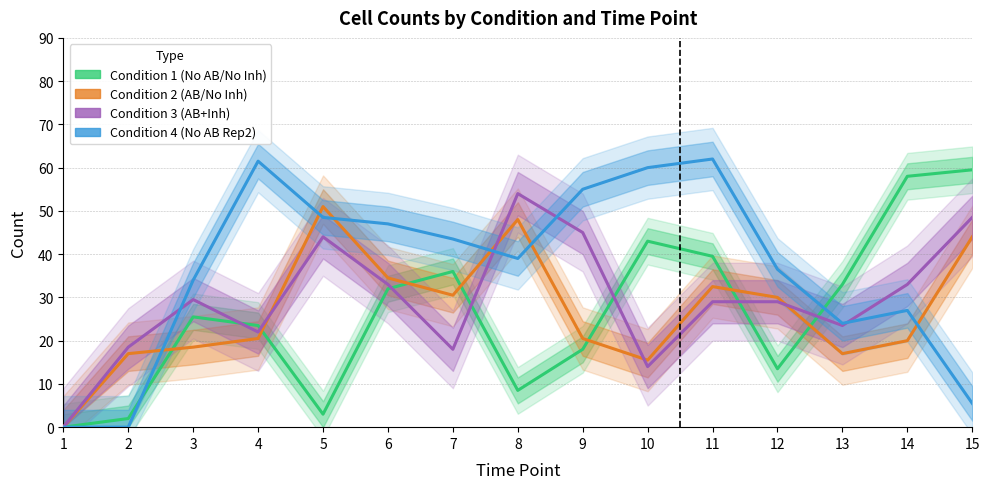

True or false: Condition 4 (No AB Rep2) has more than 0 interior local peaks.

True